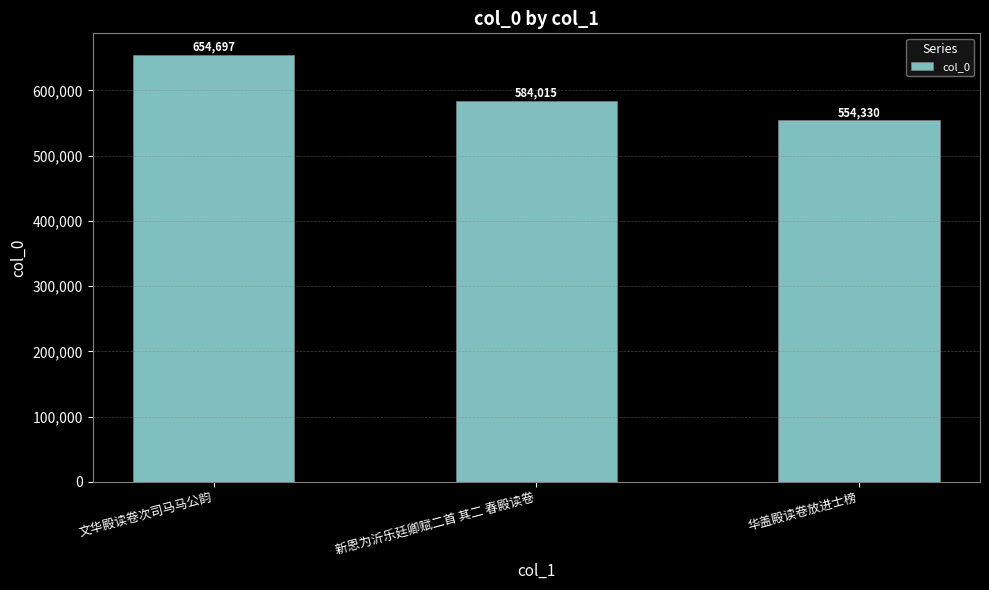

Approximately how many times larger is the value at 新恩为沂乐廷卿赋二首 其二 春殿读卷 compared to 华盖殿读卷放进士榜?

1.1